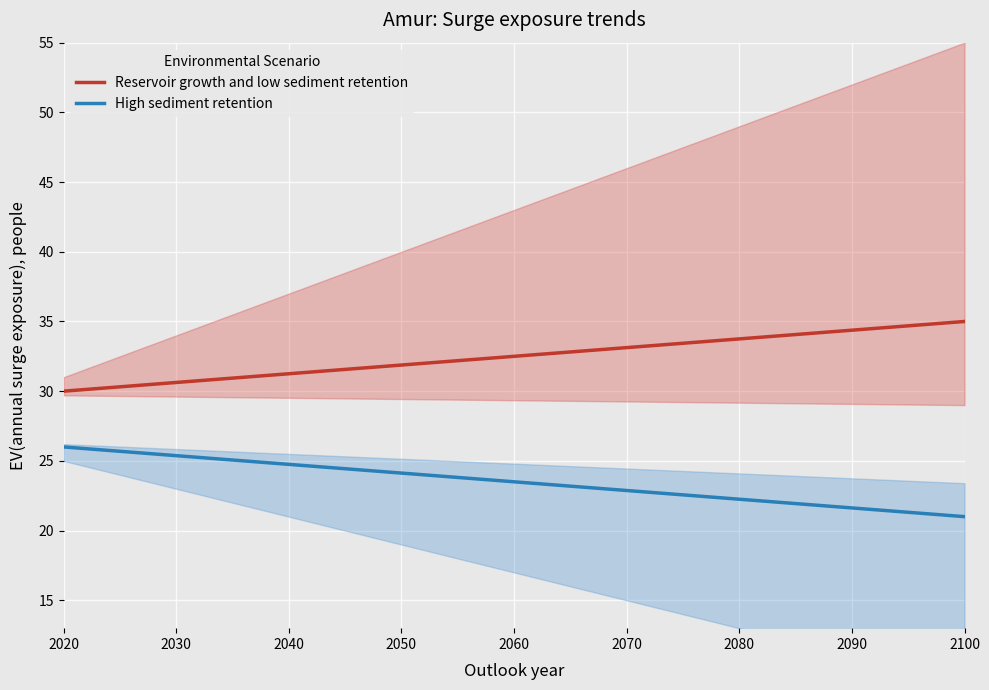

List the series in order of their overall mean, lowest first.

High sediment retention, Reservoir growth and low sediment retention